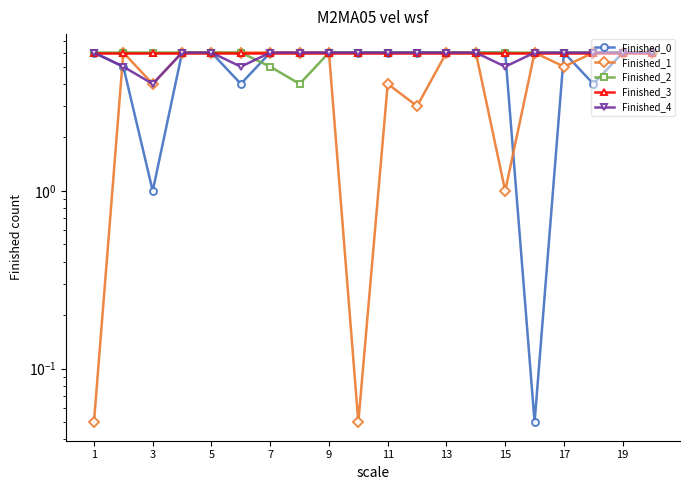

Rank the series at 19 from highest to lowest value.

Finished_0, Finished_2, Finished_3, Finished_4, Finished_1